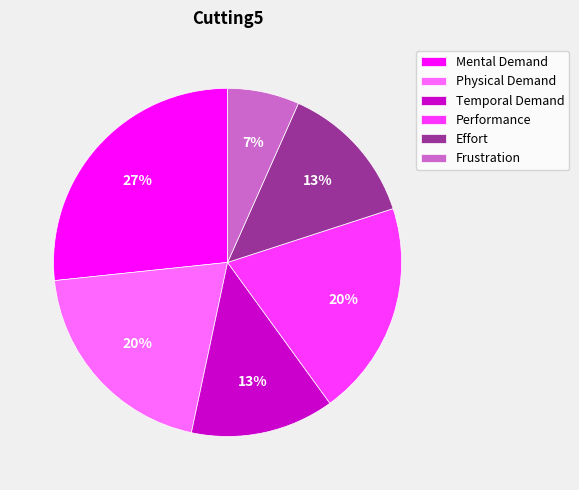

What percentage is the Physical Demand slice, to the nearest percent?

20%